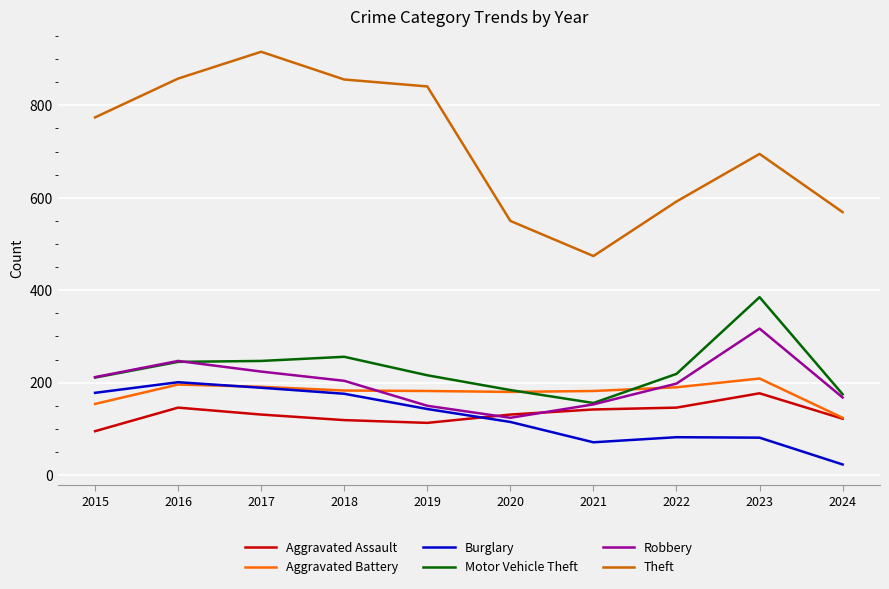

Which series has the largest total across all categories?

Theft